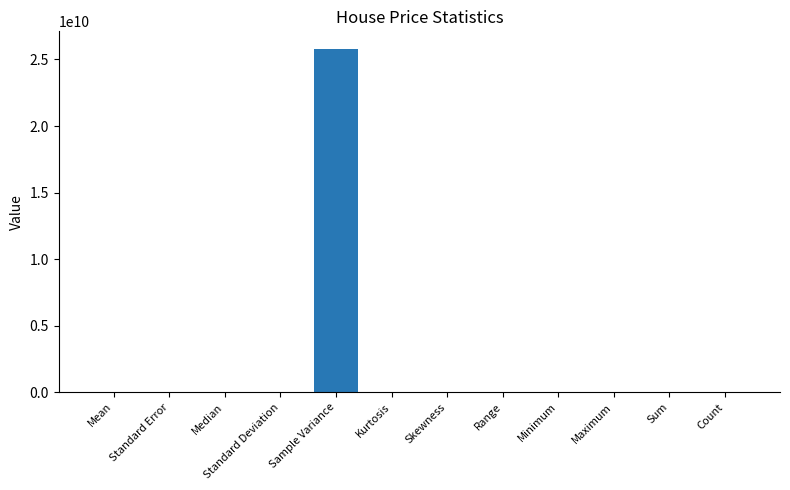

What is the greatest value displayed?

25824533133.7